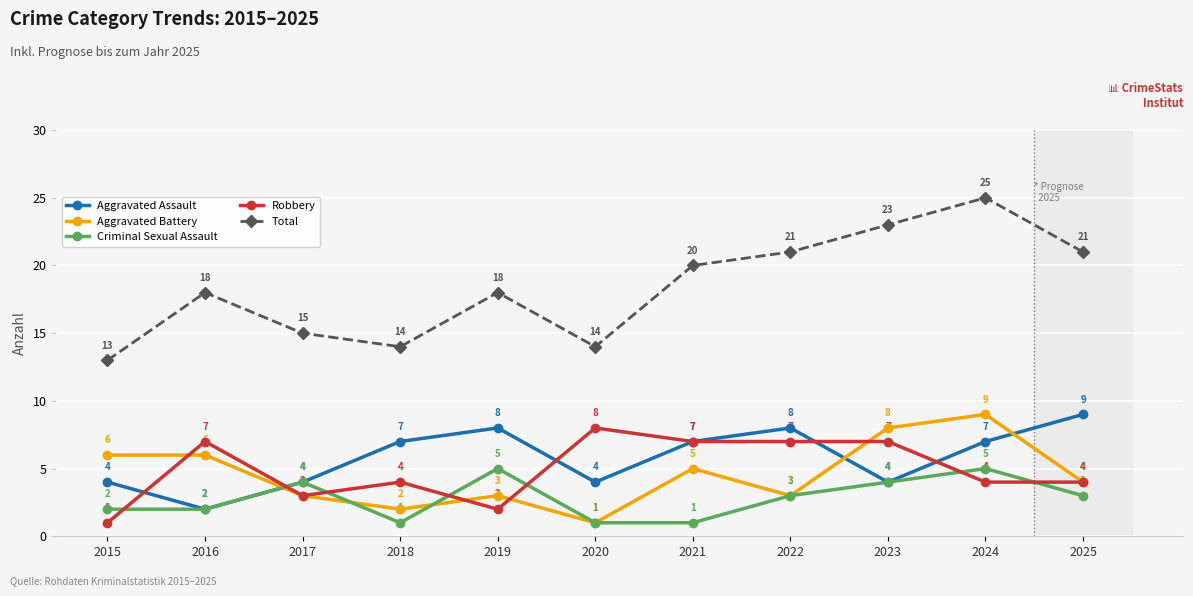

What value does the Criminal Sexual Assault series have at 2017?

4